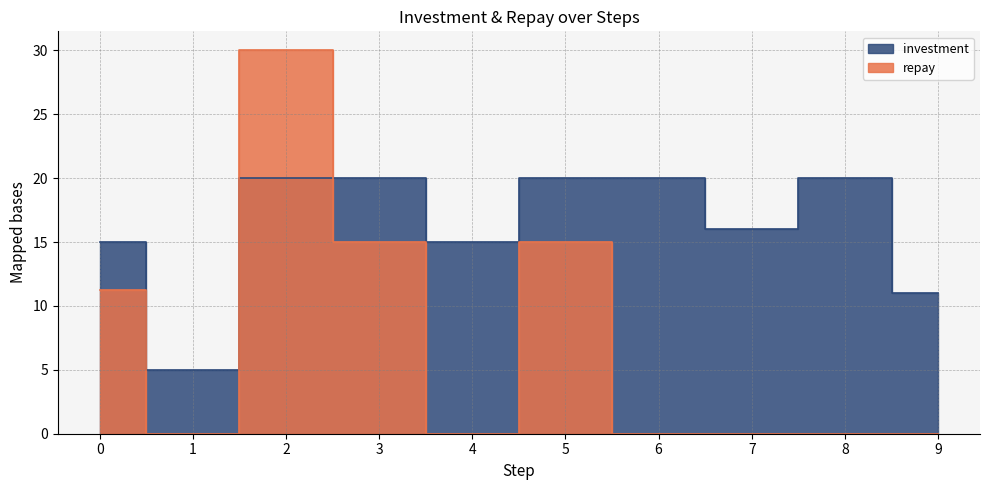

Between which two adjacent categories do investment and repay first intersect?

1 and 2